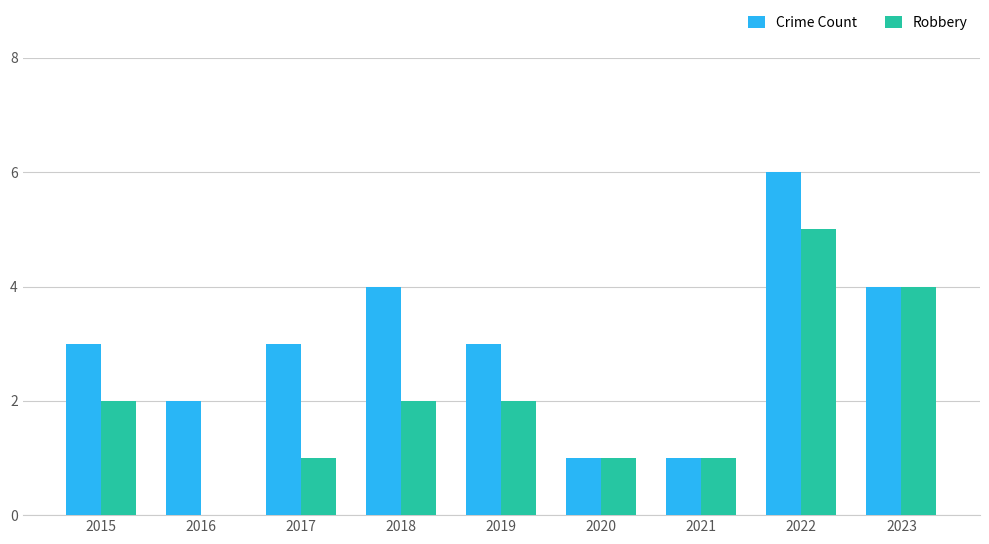

Are the bars horizontal?

No